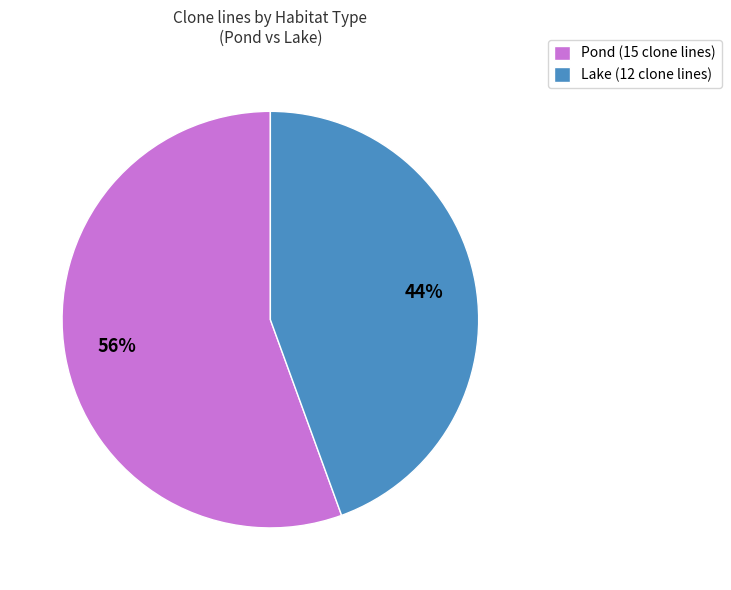

To the nearest percent, what portion does Pond represent?

56%